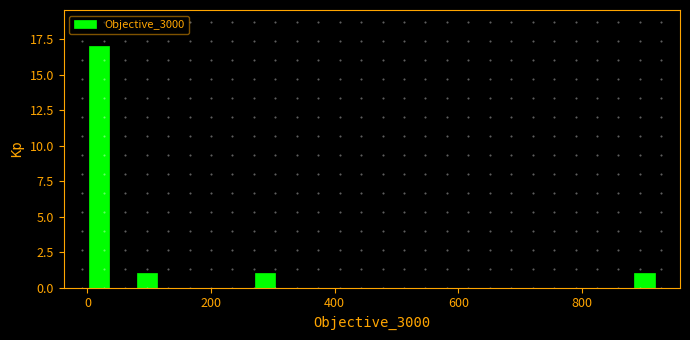

Read against the x-axis, roughly where is the centre of the tallest bar?

20